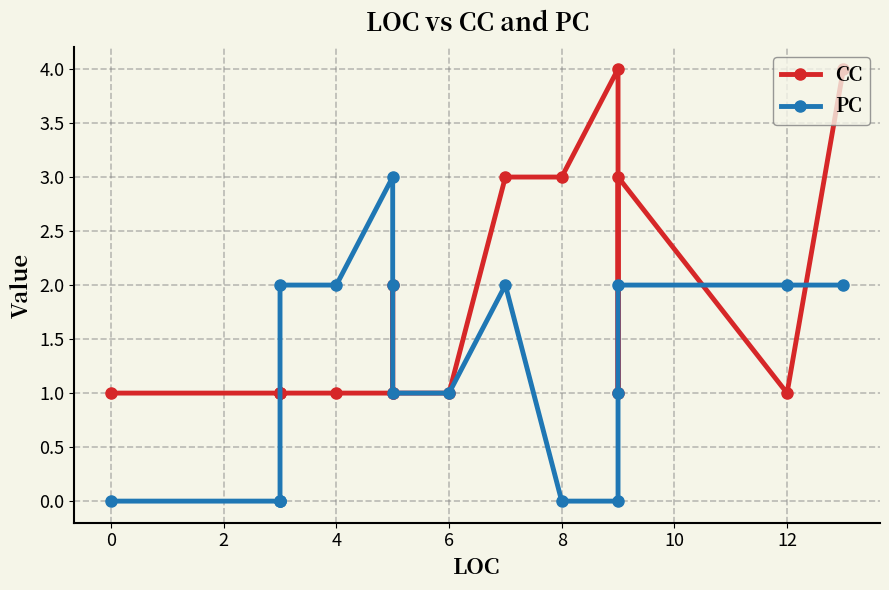

At how many categories does at least one series exceed 3?

2